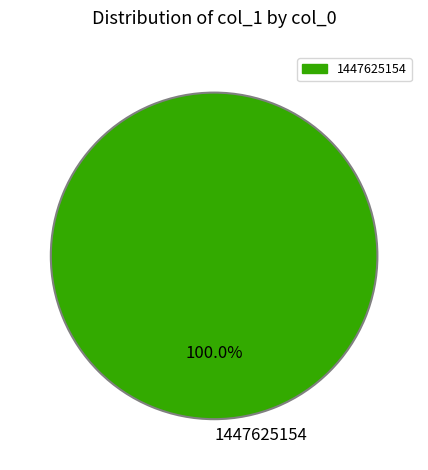

Does 1447625154 account for over 50% of the chart?

Yes